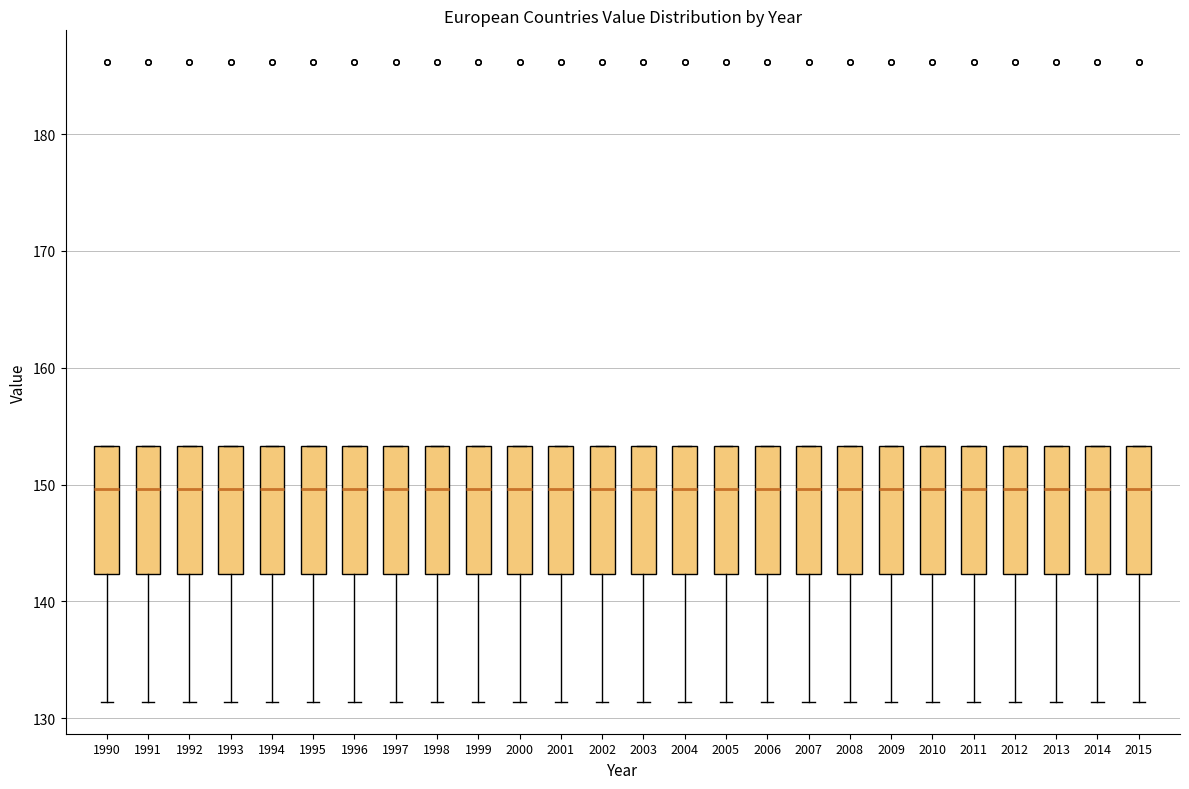

Reading left to right, transcribe this box plot: for each box, give where its median line is, the range the box spans, and where its two whiskers end, as read against the y-axis. The values are not printed on the chart, so give them approximately, as read against the axis.

1990: median 150, box 142 to 153, whiskers 131 to 153
1991: median 150, box 142 to 153, whiskers 131 to 153
1992: median 150, box 142 to 153, whiskers 131 to 153
1993: median 150, box 142 to 153, whiskers 131 to 153
1994: median 150, box 142 to 153, whiskers 131 to 153
1995: median 150, box 142 to 153, whiskers 131 to 153
1996: median 150, box 142 to 153, whiskers 131 to 153
1997: median 150, box 142 to 153, whiskers 131 to 153
1998: median 150, box 142 to 153, whiskers 131 to 153
1999: median 150, box 142 to 153, whiskers 131 to 153
2000: median 150, box 142 to 153, whiskers 131 to 153
2001: median 150, box 142 to 153, whiskers 131 to 153
2002: median 150, box 142 to 153, whiskers 131 to 153
2003: median 150, box 142 to 153, whiskers 131 to 153
2004: median 150, box 142 to 153, whiskers 131 to 153
2005: median 150, box 142 to 153, whiskers 131 to 153
2006: median 150, box 142 to 153, whiskers 131 to 153
2007: median 150, box 142 to 153, whiskers 131 to 153
2008: median 150, box 142 to 153, whiskers 131 to 153
2009: median 150, box 142 to 153, whiskers 131 to 153
2010: median 150, box 142 to 153, whiskers 131 to 153
2011: median 150, box 142 to 153, whiskers 131 to 153
2012: median 150, box 142 to 153, whiskers 131 to 153
2013: median 150, box 142 to 153, whiskers 131 to 153
2014: median 150, box 142 to 153, whiskers 131 to 153
2015: median 150, box 142 to 153, whiskers 131 to 153